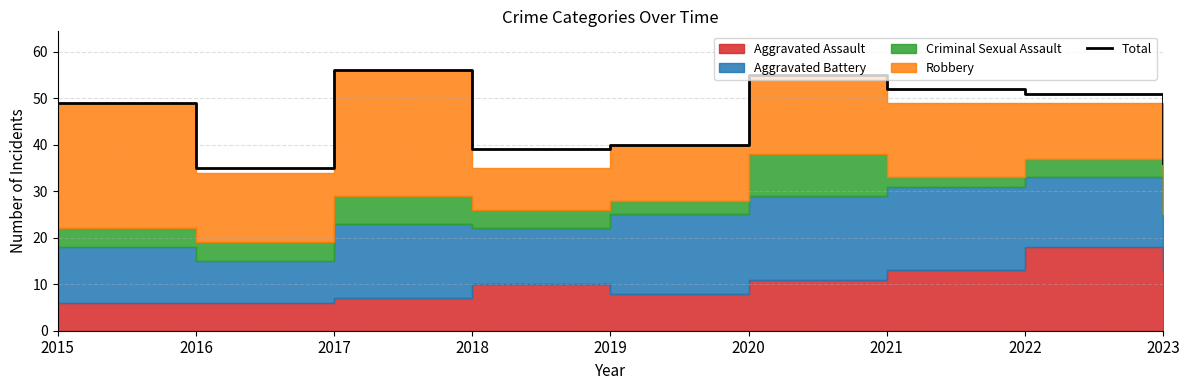

True or false: the data shows 55 at 2018.

False